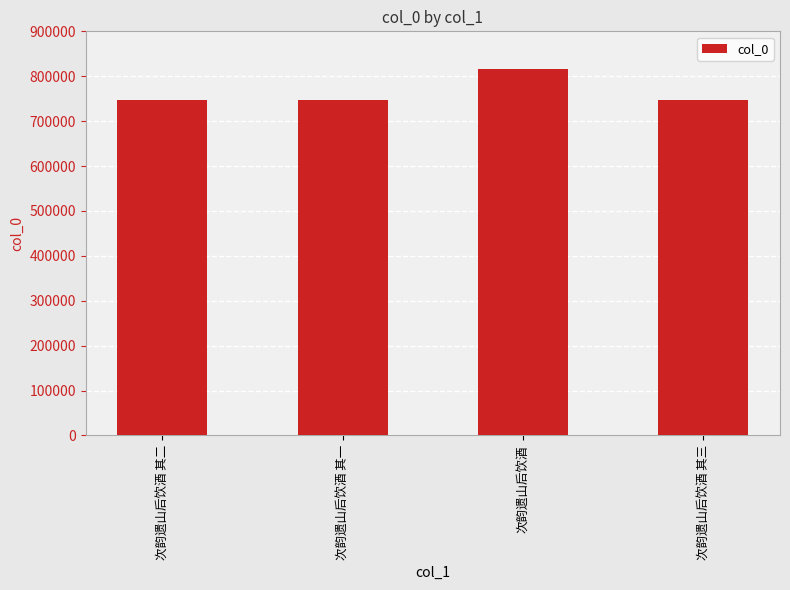

What is the maximum value shown in the chart?

815424